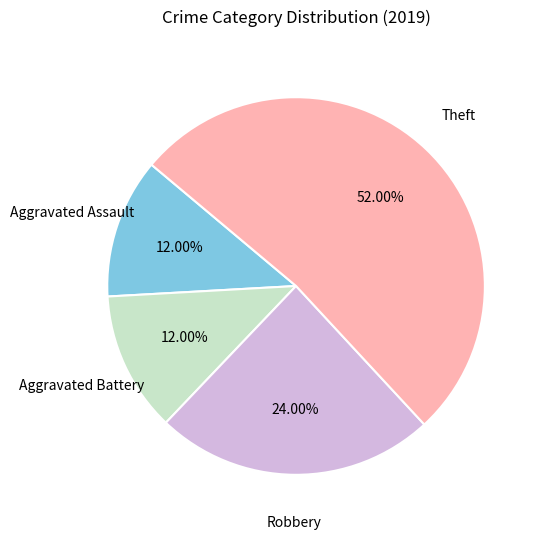

What is the largest slice in the pie chart?

Theft